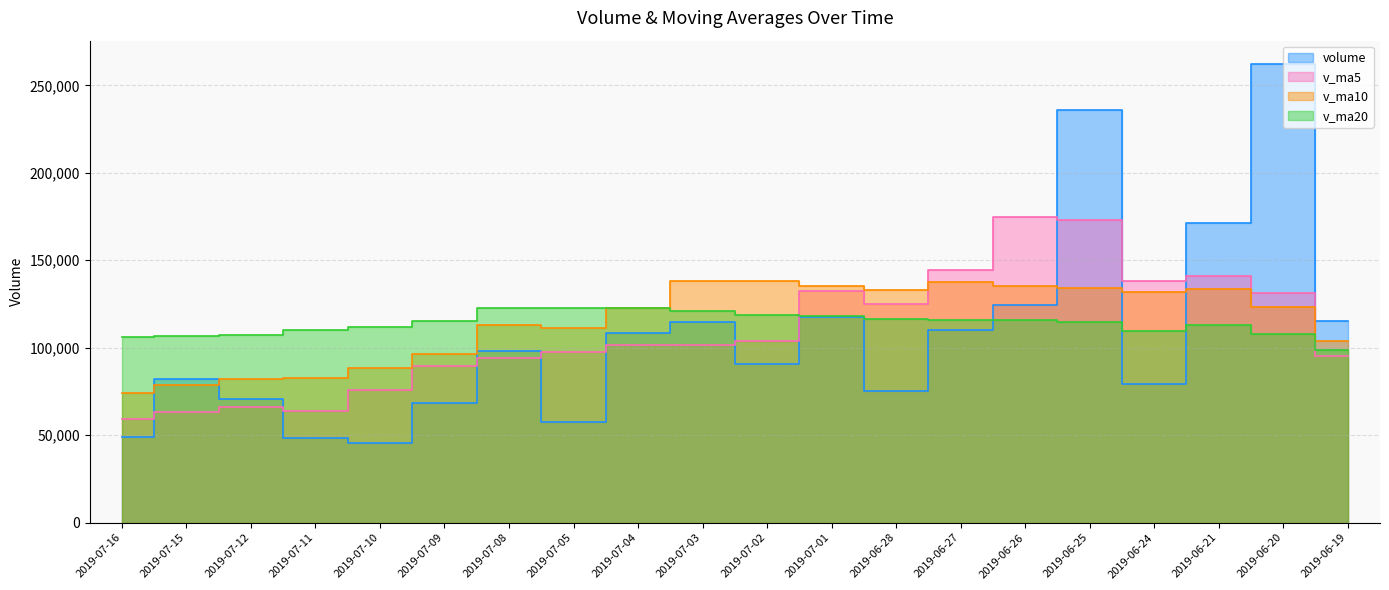

Does the chart have visible grid lines?

Yes